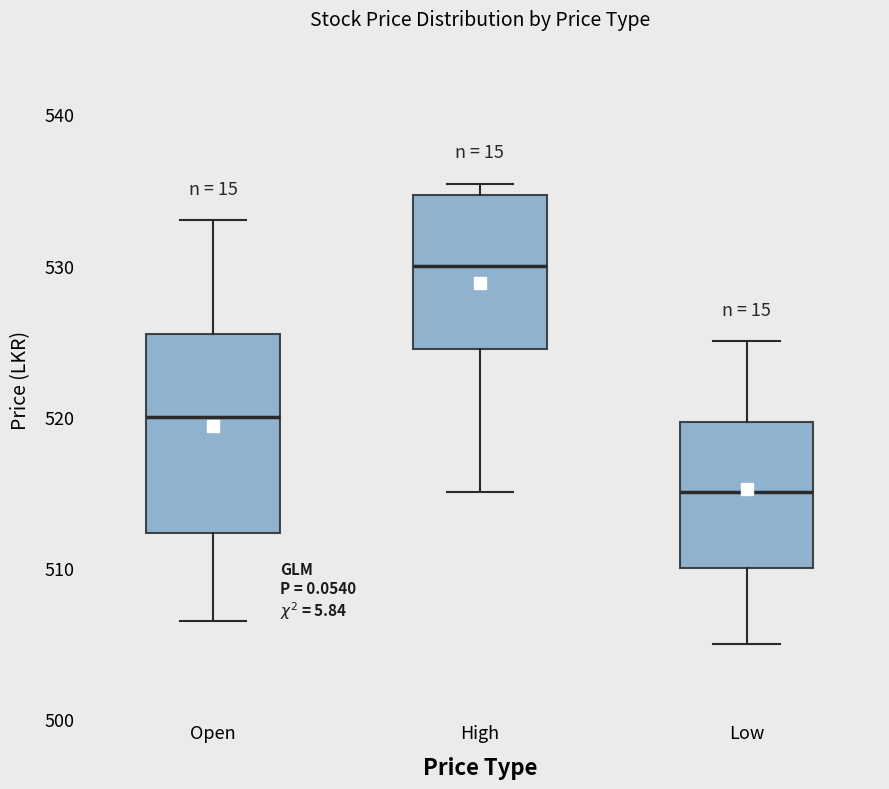

Which box is the tallest, from its lower edge to its upper edge?

Open